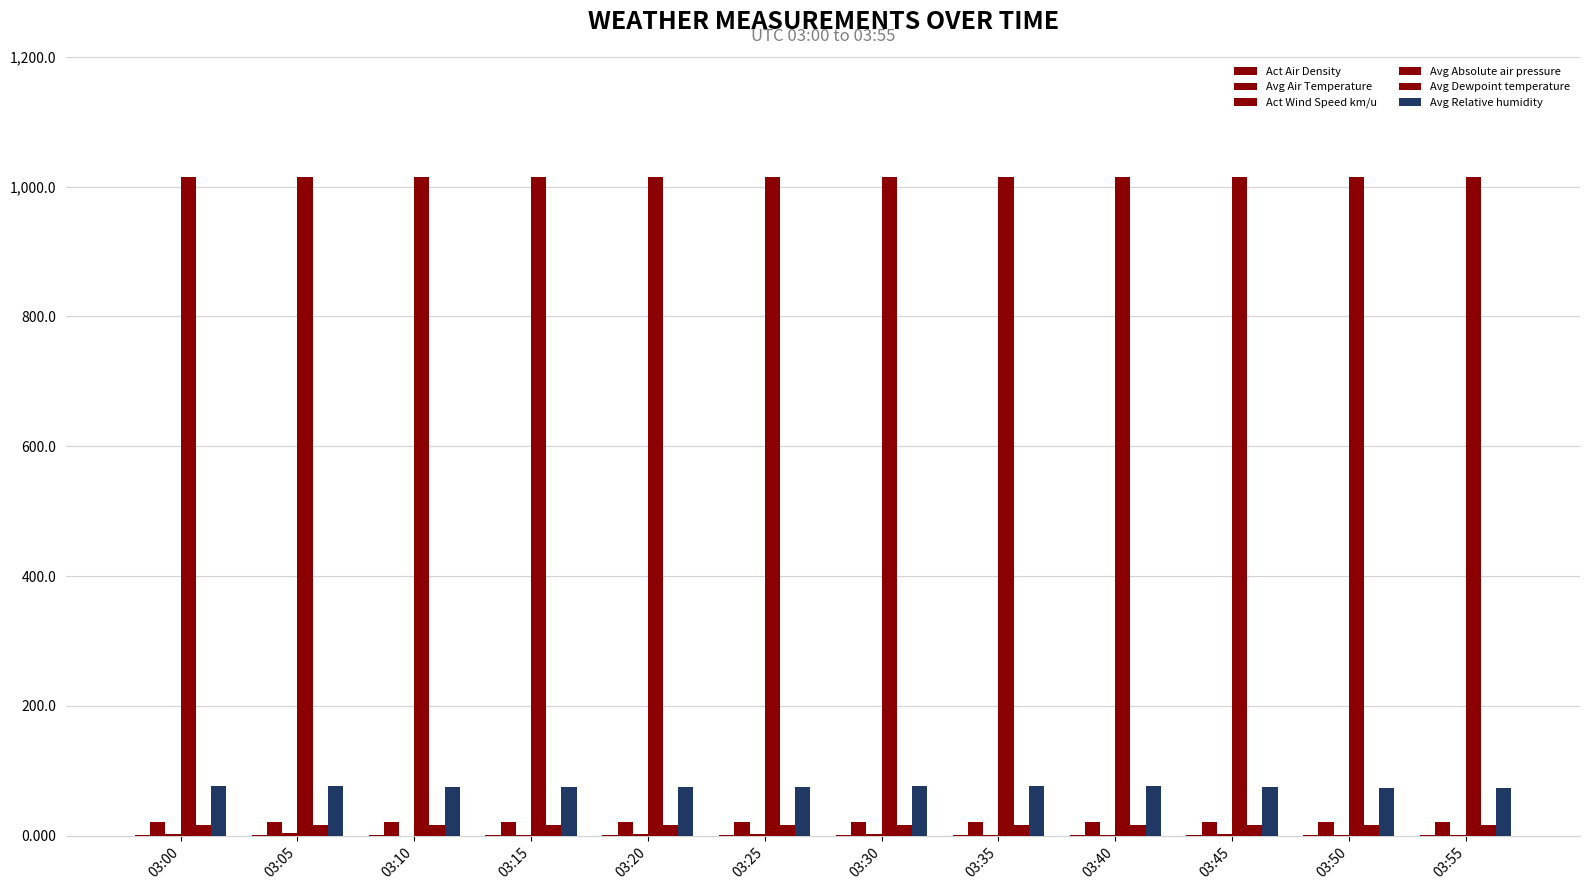

What is the difference between the maximum and minimum values in the Avg Relative humidity series?

3.1